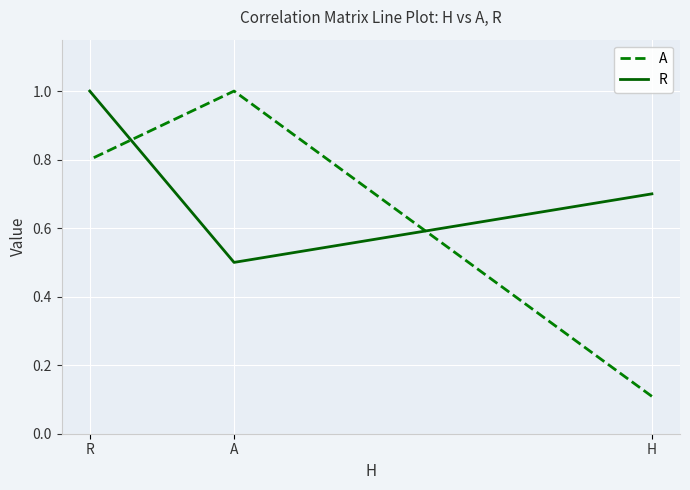

Reading left to right, extract all data points from this chart.

A: H=0.1	A=1.0	R=0.8
R: H=0.7	A=0.5	R=1.0